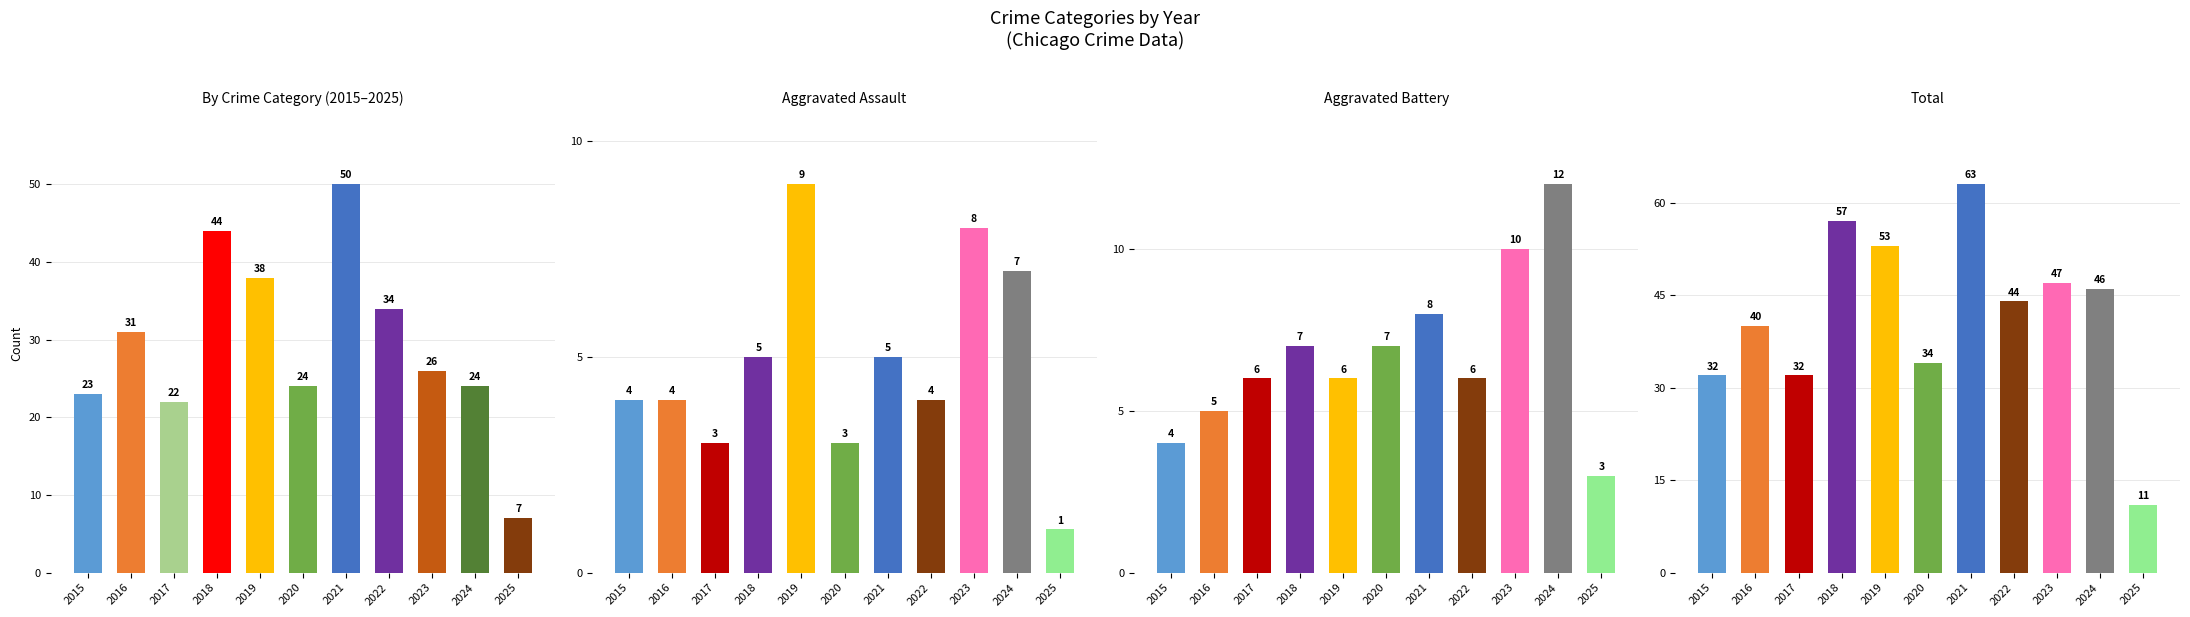

What is the sum of the Total values at 2025 and 2016?

51